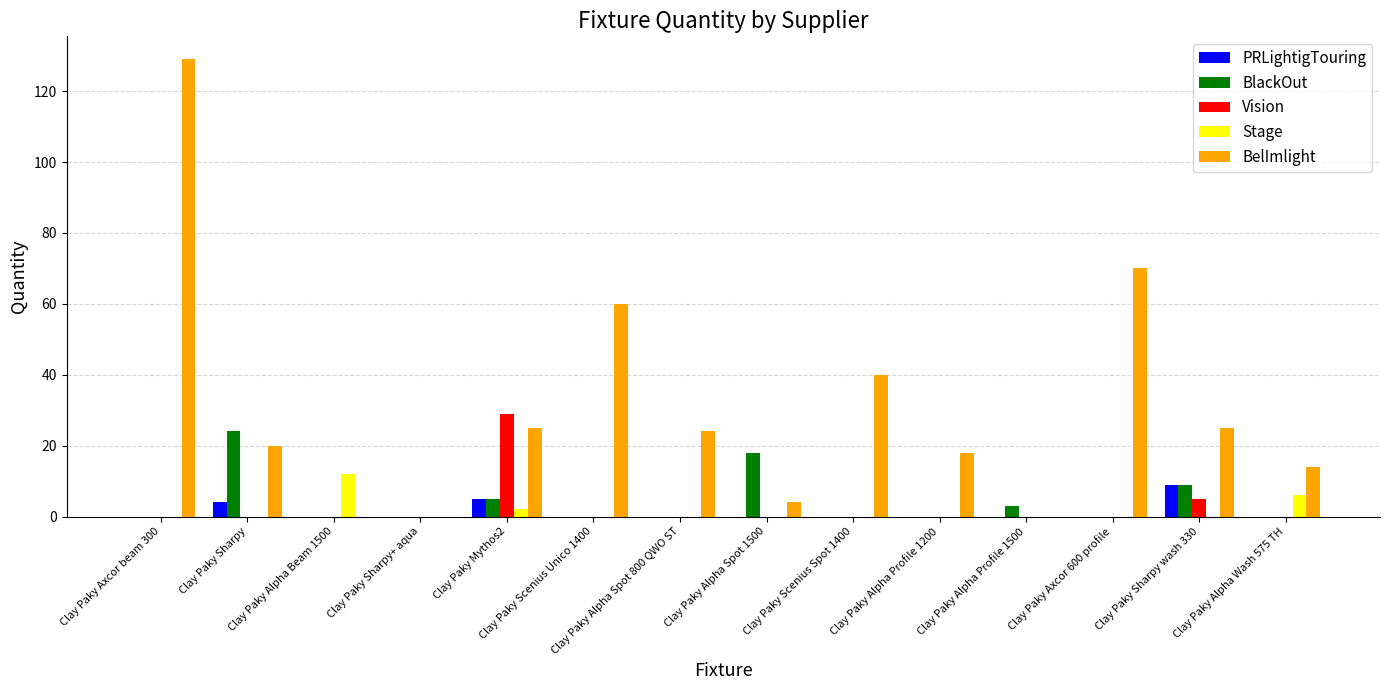

True or false: BlackOut has a value of 14 at Clay Paky Scenius Spot 1400.

False